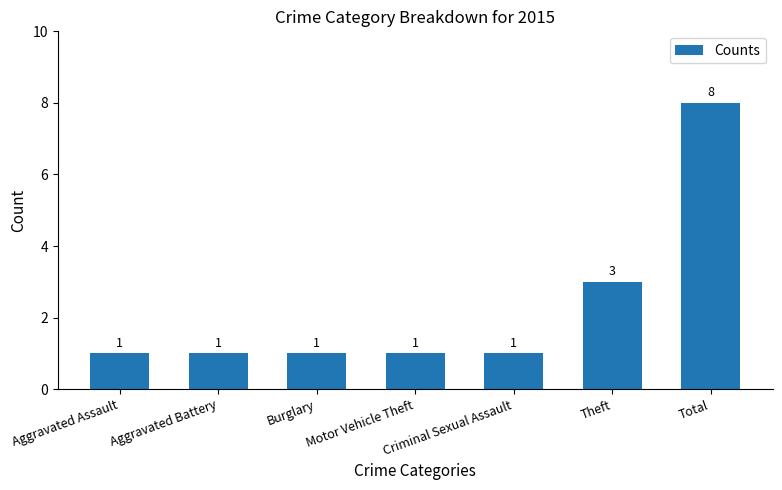

Where is the data nearest to the value 4?

Theft